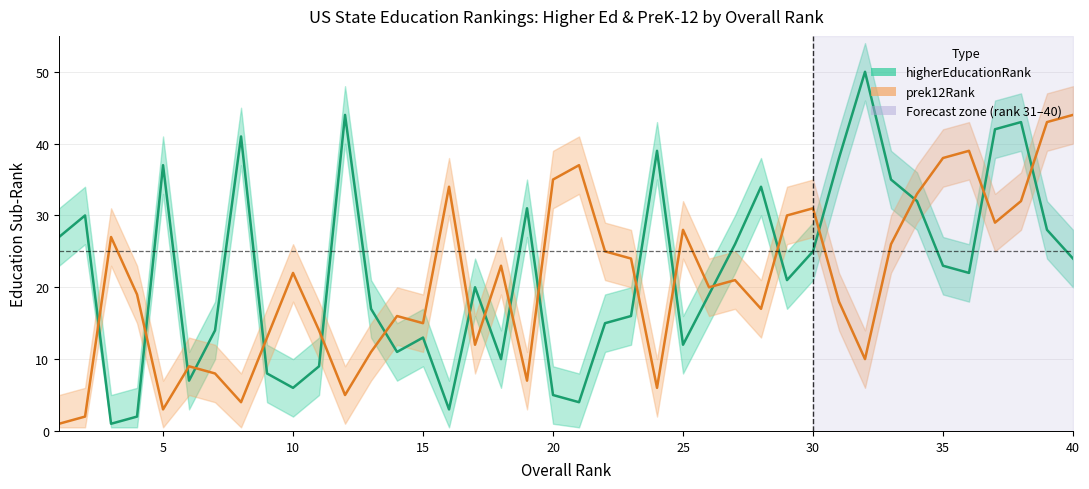

Is this an area chart (filled region under the line)?

No